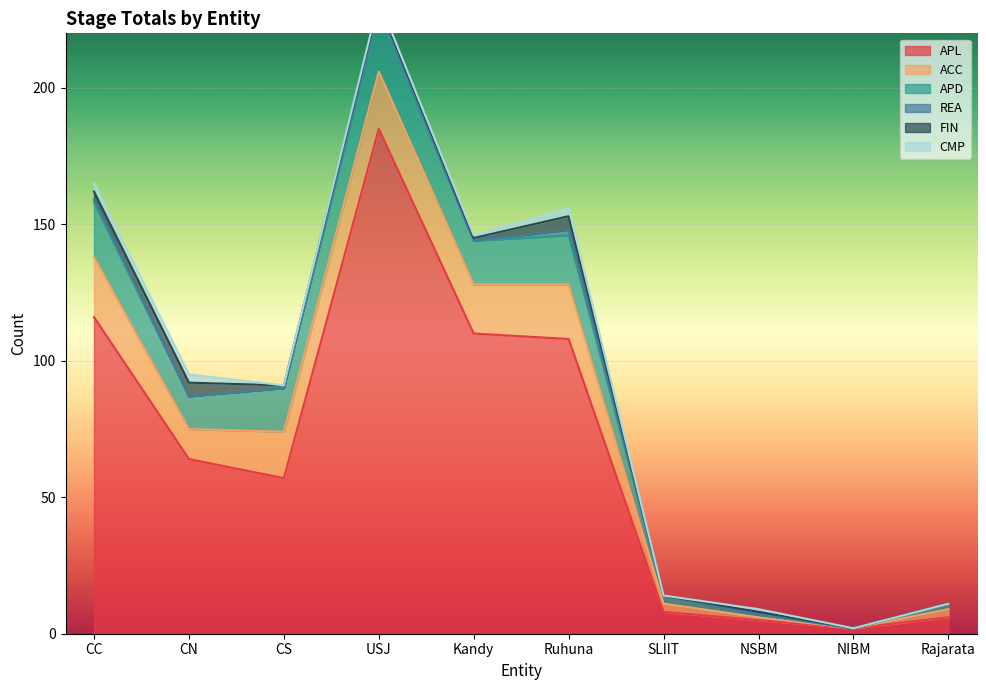

Count the number of categories in the chart.

10